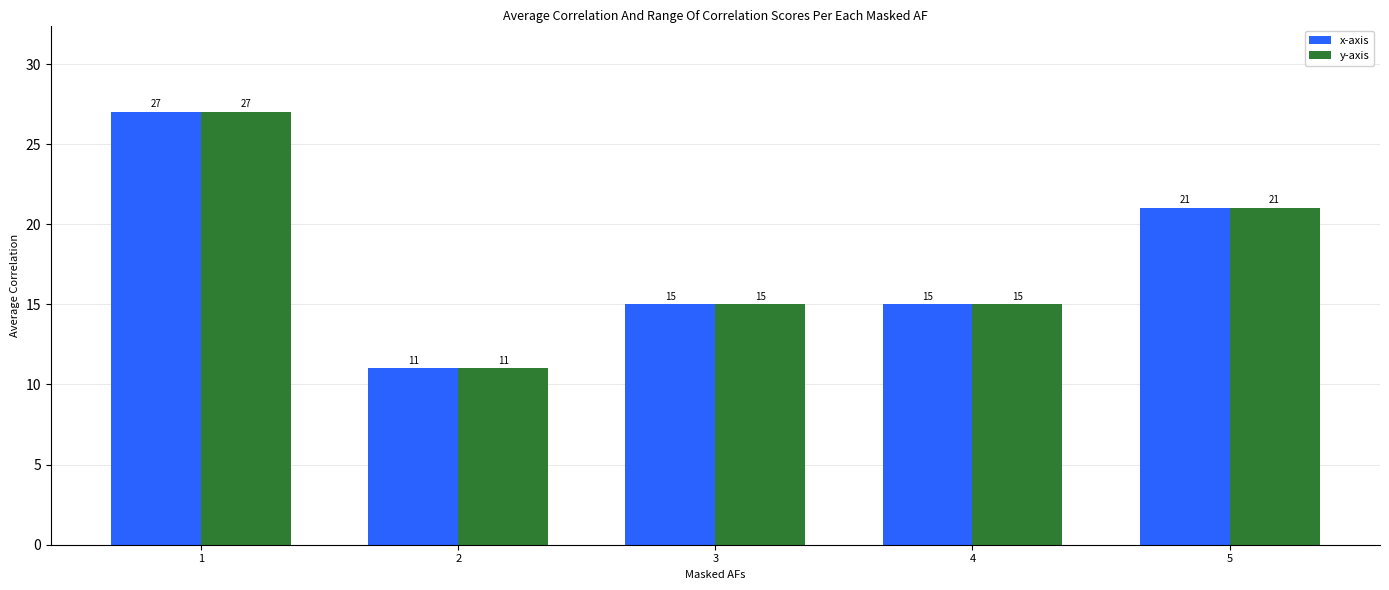

At how many categories does at least one series exceed 17?

2